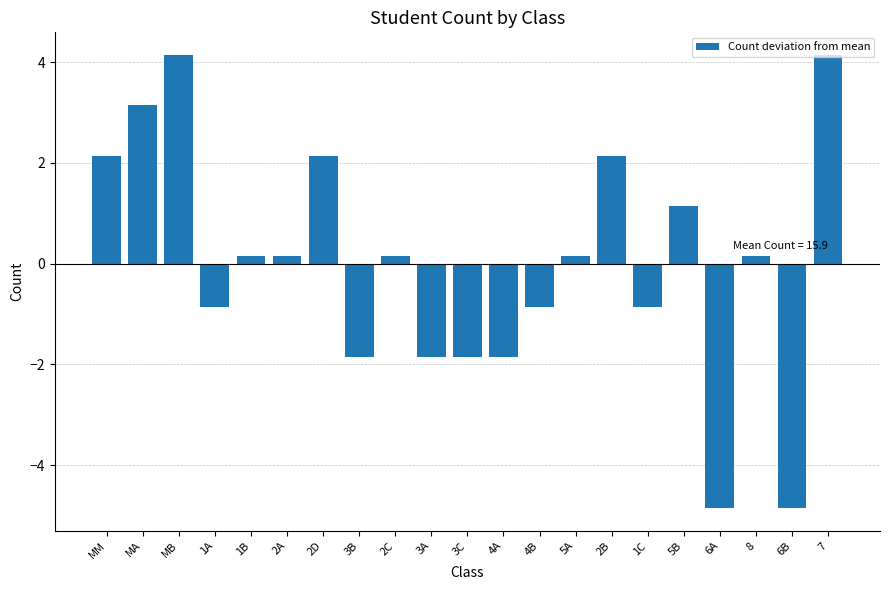

What is the change in value from MB to 4A?

-6.0